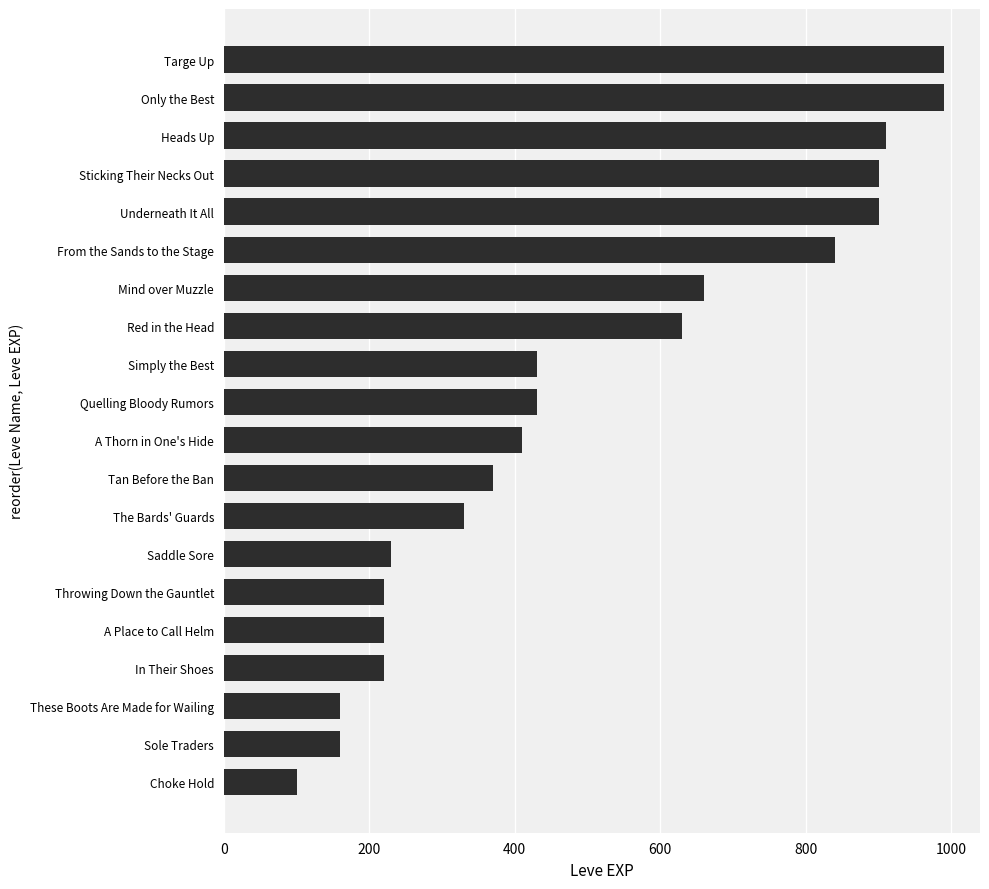

What is the change in value from Mind over Muzzle to Targe Up?

+330